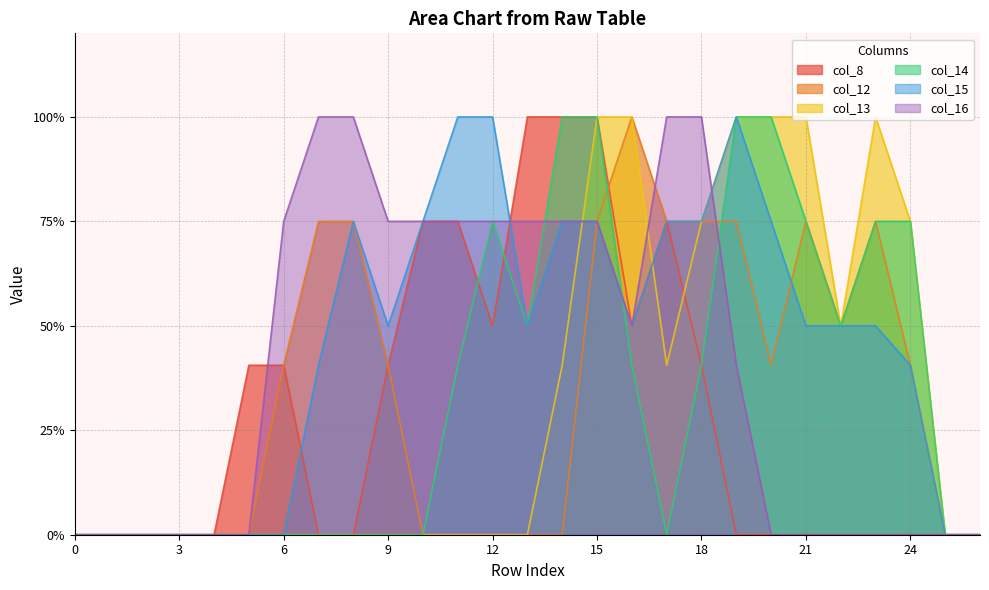

Reading right to left, what are all the values shown in this chart?

col_8: 26=0.0	25=0.0	24=0.0	23=0.0	22=0.0	21=0.0	20=0.0	19=0.0	18=0.8	17=1.5	16=1.0	15=2.0	14=2.0	13=2.0	12=1.0	11=1.5	10=1.5	9=0.8	8=0.0	7=0.0	6=0.8	5=0.8	4=0.0	3=0.0	2=0.0	1=0.0	0=0.0
col_12: 26=0.0	25=0.0	24=0.8	23=1.5	22=1.0	21=1.5	20=0.8	19=1.5	18=1.5	17=1.5	16=2.0	15=1.5	14=0.0	13=0.0	12=0.0	11=0.0	10=0.0	9=0.8	8=1.5	7=1.5	6=0.8	5=0.0	4=0.0	3=0.0	2=0.0	1=0.0	0=0.0
col_13: 26=0.0	25=0.0	24=1.5	23=2.0	22=1.0	21=2.0	20=2.0	19=2.0	18=1.5	17=0.8	16=2.0	15=2.0	14=0.8	13=0.0	12=0.0	11=0.0	10=0.0	9=0.0	8=0.0	7=0.0	6=0.0	5=0.0	4=0.0	3=0.0	2=0.0	1=0.0	0=0.0
col_14: 26=0.0	25=0.0	24=1.5	23=1.5	22=1.0	21=1.5	20=2.0	19=2.0	18=0.8	17=0.0	16=0.8	15=2.0	14=2.0	13=1.0	12=1.5	11=0.8	10=0.0	9=0.0	8=0.0	7=0.0	6=0.0	5=0.0	4=0.0	3=0.0	2=0.0	1=0.0	0=0.0
col_15: 26=0.0	25=0.0	24=0.8	23=1.0	22=1.0	21=1.0	20=1.5	19=2.0	18=1.5	17=1.5	16=1.0	15=1.5	14=1.5	13=1.0	12=2.0	11=2.0	10=1.5	9=1.0	8=1.5	7=0.8	6=0.0	5=0.0	4=0.0	3=0.0	2=0.0	1=0.0	0=0.0
col_16: 26=0.0	25=0.0	24=0.0	23=0.0	22=0.0	21=0.0	20=0.0	19=0.8	18=2.0	17=2.0	16=1.0	15=1.5	14=1.5	13=1.5	12=1.5	11=1.5	10=1.5	9=1.5	8=2.0	7=2.0	6=1.5	5=0.0	4=0.0	3=0.0	2=0.0	1=0.0	0=0.0